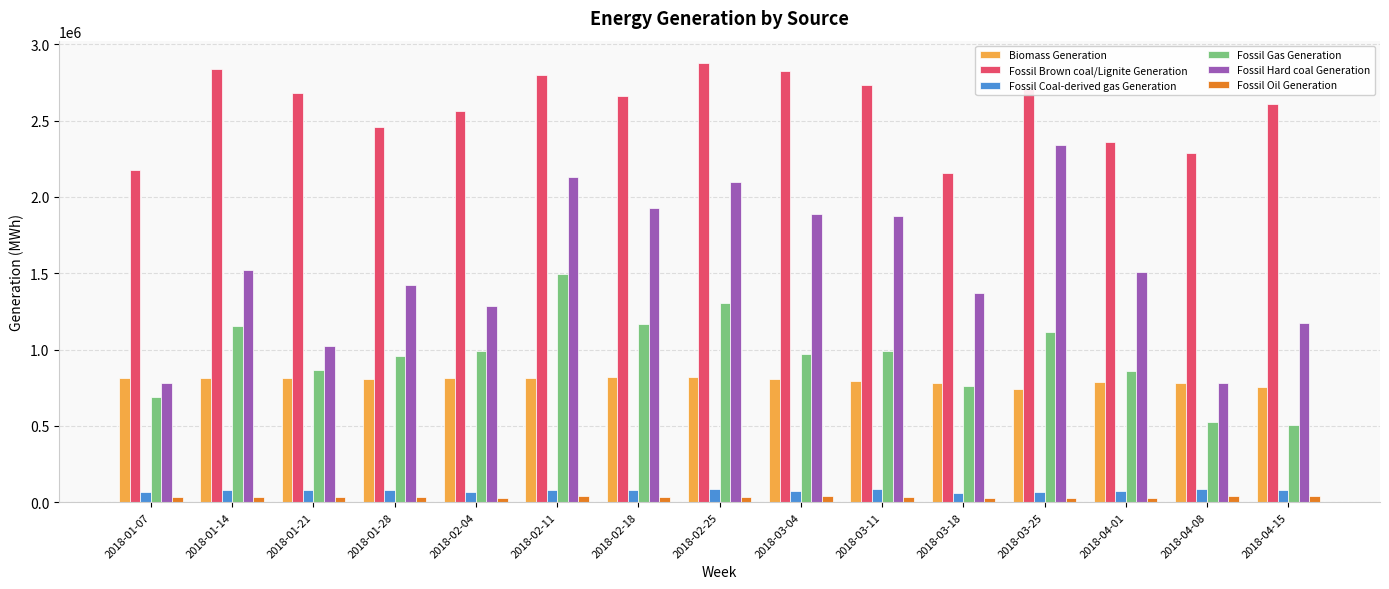

The Fossil Gas Generation series shows 382680.1 at 2018-02-11. True or false?

False